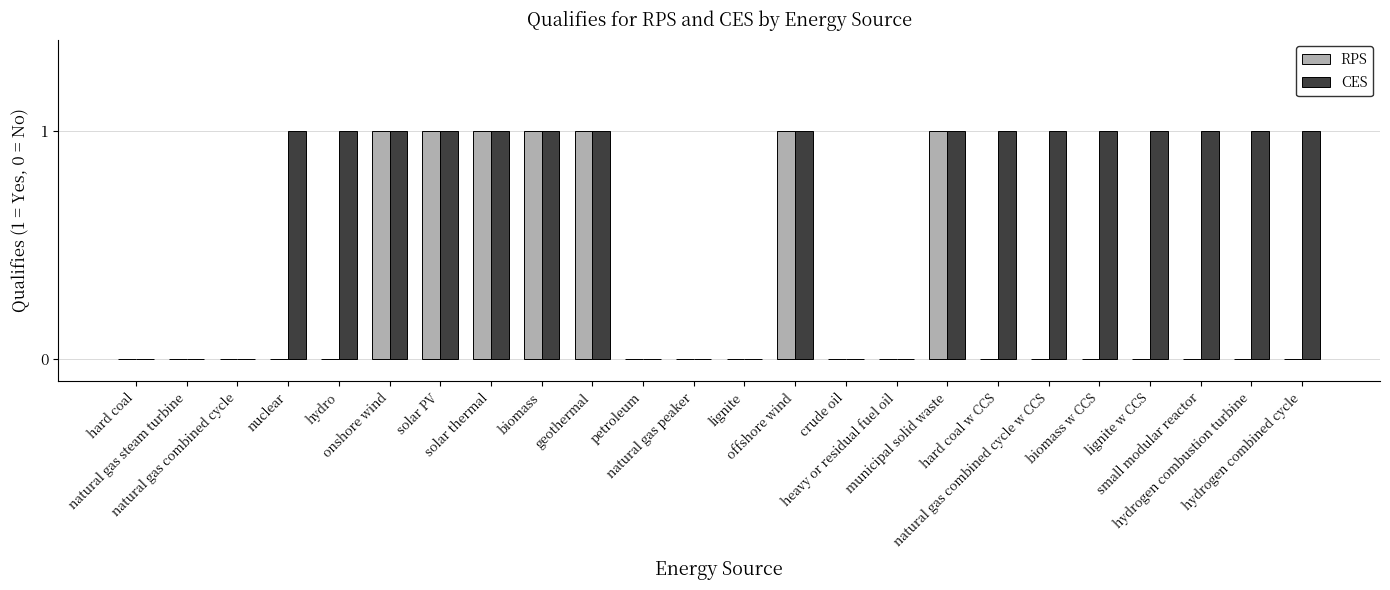

Reading left to right, extract all data points from this chart.

RPS: hard coal=0	natural gas steam turbine=0	natural gas combined cycle=0	nuclear=0	hydro=0	onshore wind=1	solar PV=1	solar thermal=1	biomass=1	geothermal=1	petroleum=0	natural gas peaker=0	lignite=0	offshore wind=1	crude oil=0	heavy or residual fuel oil=0	municipal solid waste=1	hard coal w CCS=0	natural gas combined cycle w CCS=0	biomass w CCS=0	lignite w CCS=0	small modular reactor=0	hydrogen combustion turbine=0	hydrogen combined cycle=0
CES: hard coal=0	natural gas steam turbine=0	natural gas combined cycle=0	nuclear=1	hydro=1	onshore wind=1	solar PV=1	solar thermal=1	biomass=1	geothermal=1	petroleum=0	natural gas peaker=0	lignite=0	offshore wind=1	crude oil=0	heavy or residual fuel oil=0	municipal solid waste=1	hard coal w CCS=1	natural gas combined cycle w CCS=1	biomass w CCS=1	lignite w CCS=1	small modular reactor=1	hydrogen combustion turbine=1	hydrogen combined cycle=1